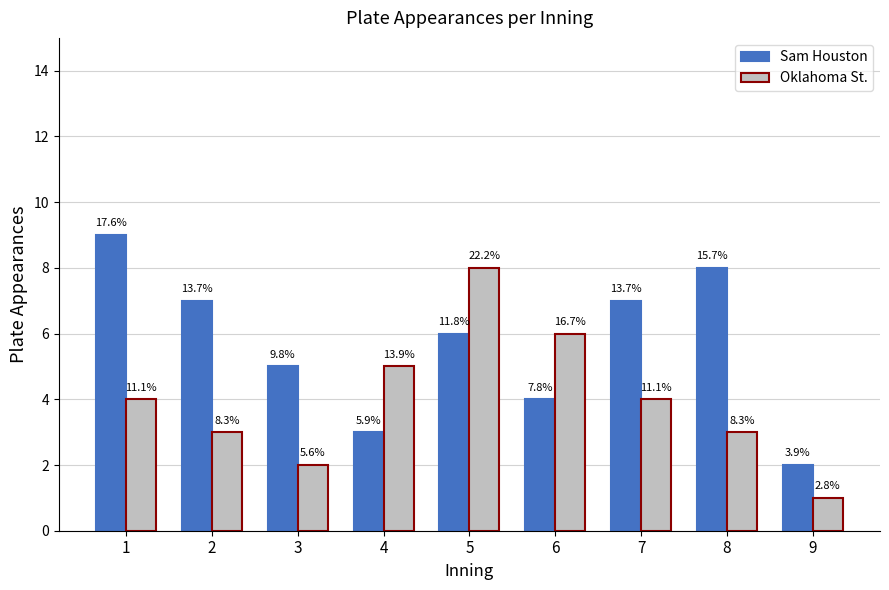

Does the chart contain stacked bars?

No